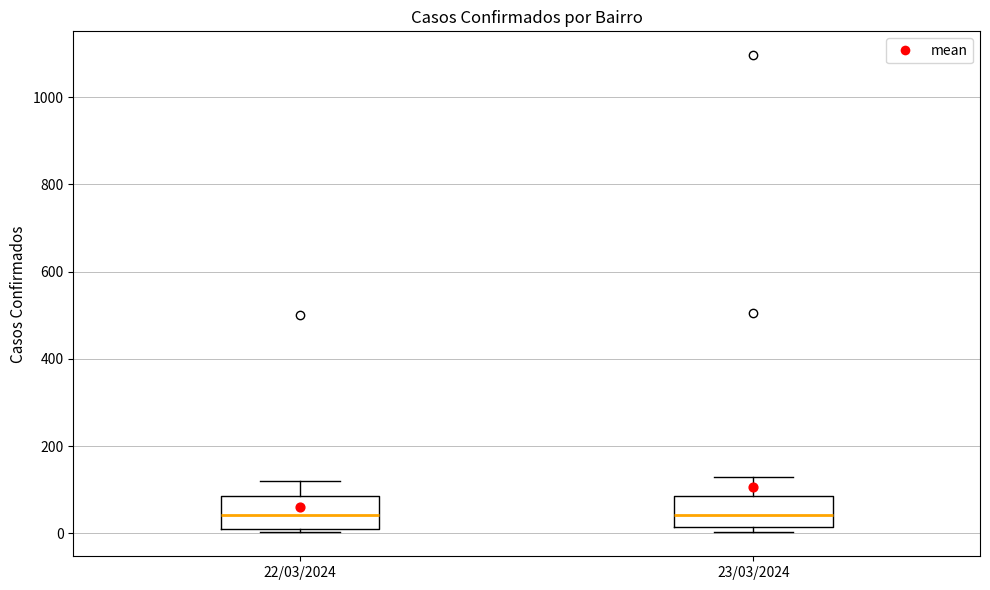

Where is the lower edge of the box for 22/03/2024 on the y-axis? The values are not printed on the chart, so give them approximately, as read against the axis.

0